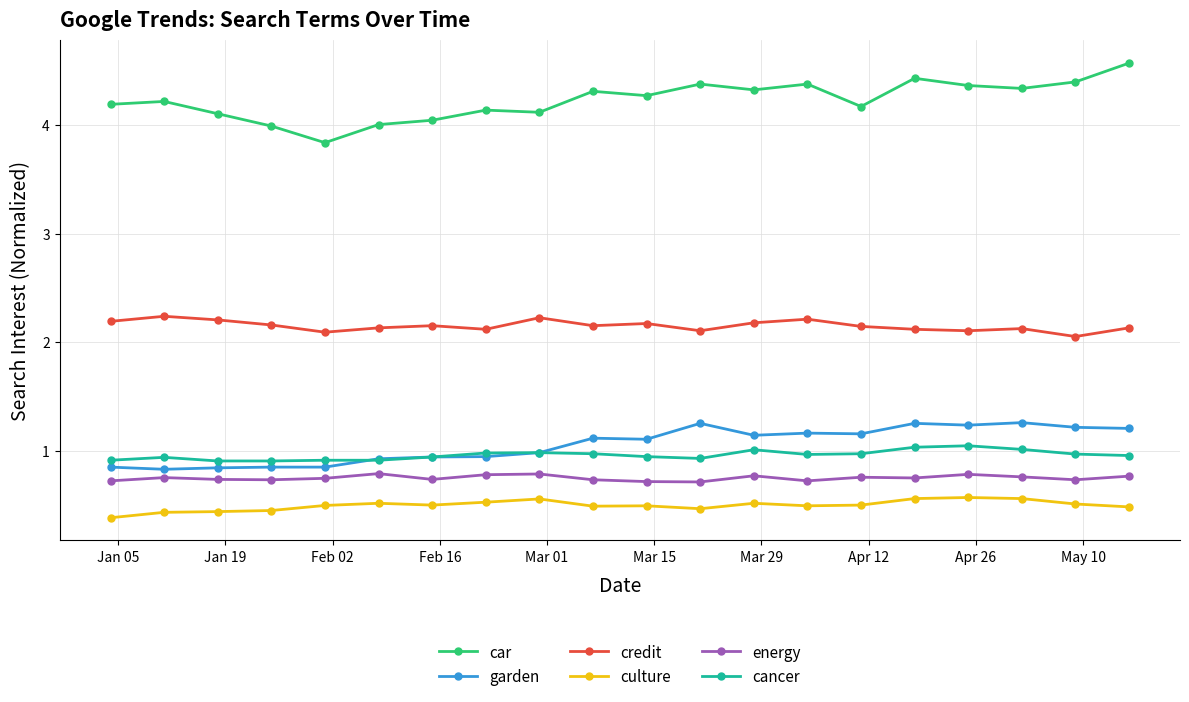

What is the greatest value displayed?

4.6